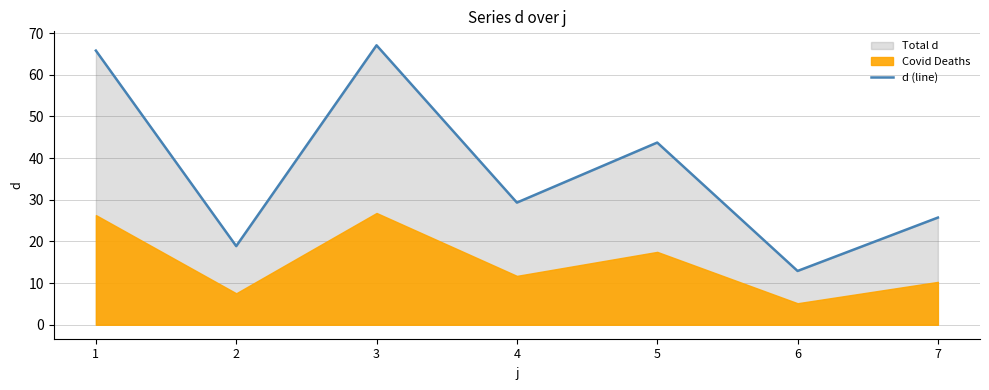

What is the change in value from 5 to 6?

-30.8